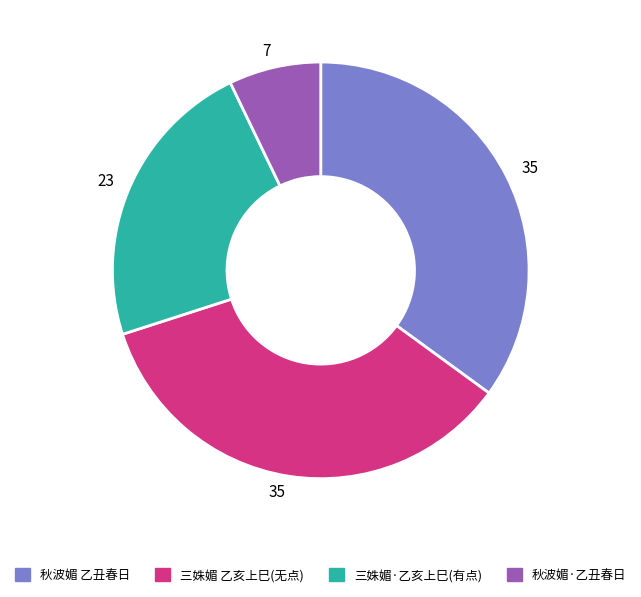

How many slices are in this pie chart?

4